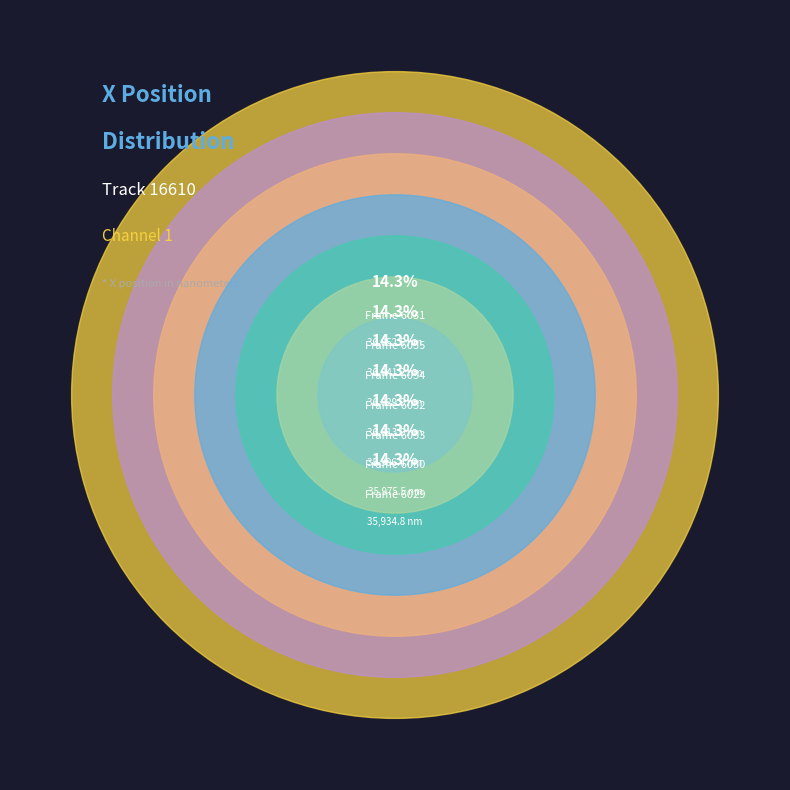

What is the change in value from 6032 to 6033?

-17.5